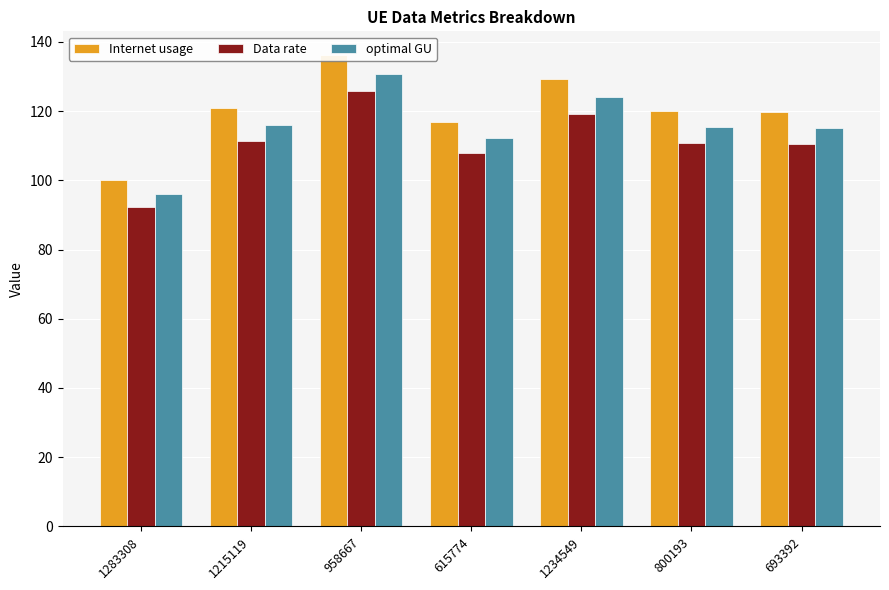

What is the label of the 6th bar from the right?

1215119